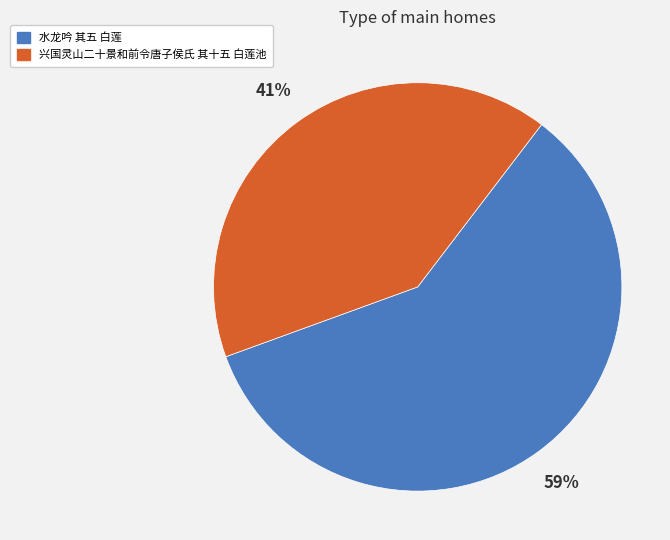

Which category accounts for the majority?

水龙吟 其五 白莲